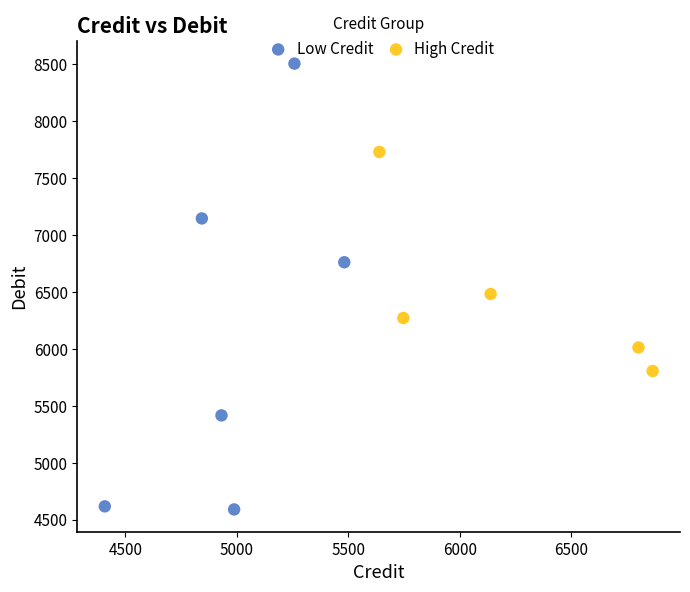

Which series has the widest spread of Y values?

Low Credit